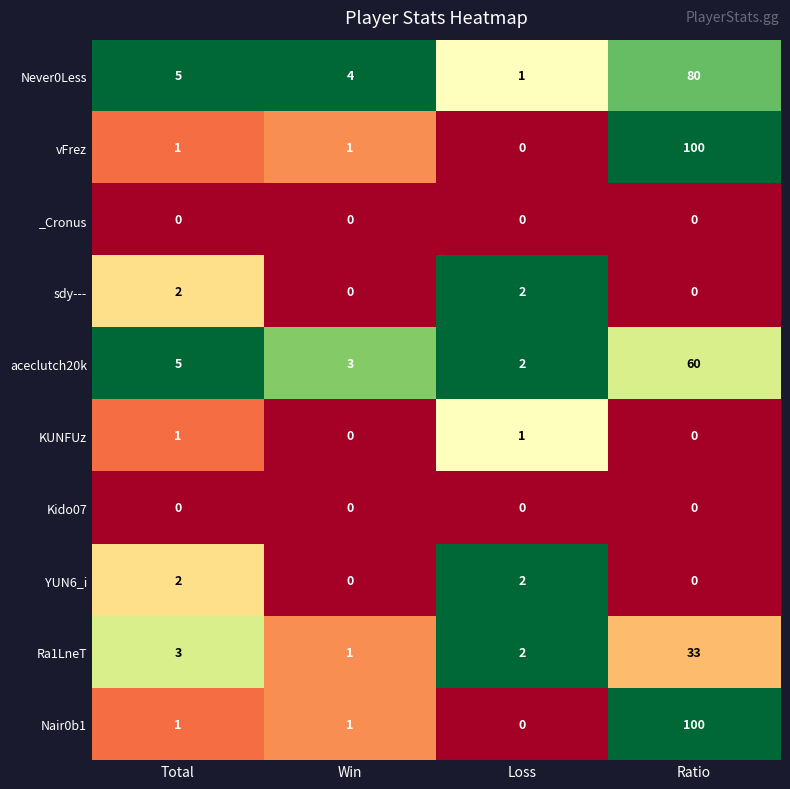

What is the difference between the second highest and minimum values in the Never0Less series?

4